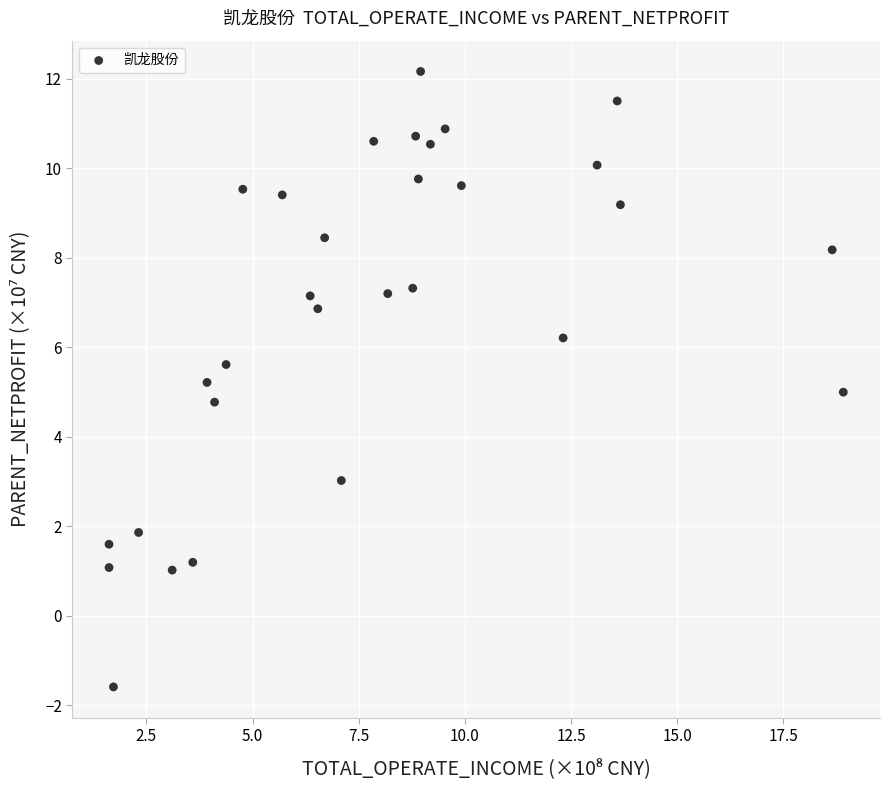

What is the range of X values (max minus min)?

17.3